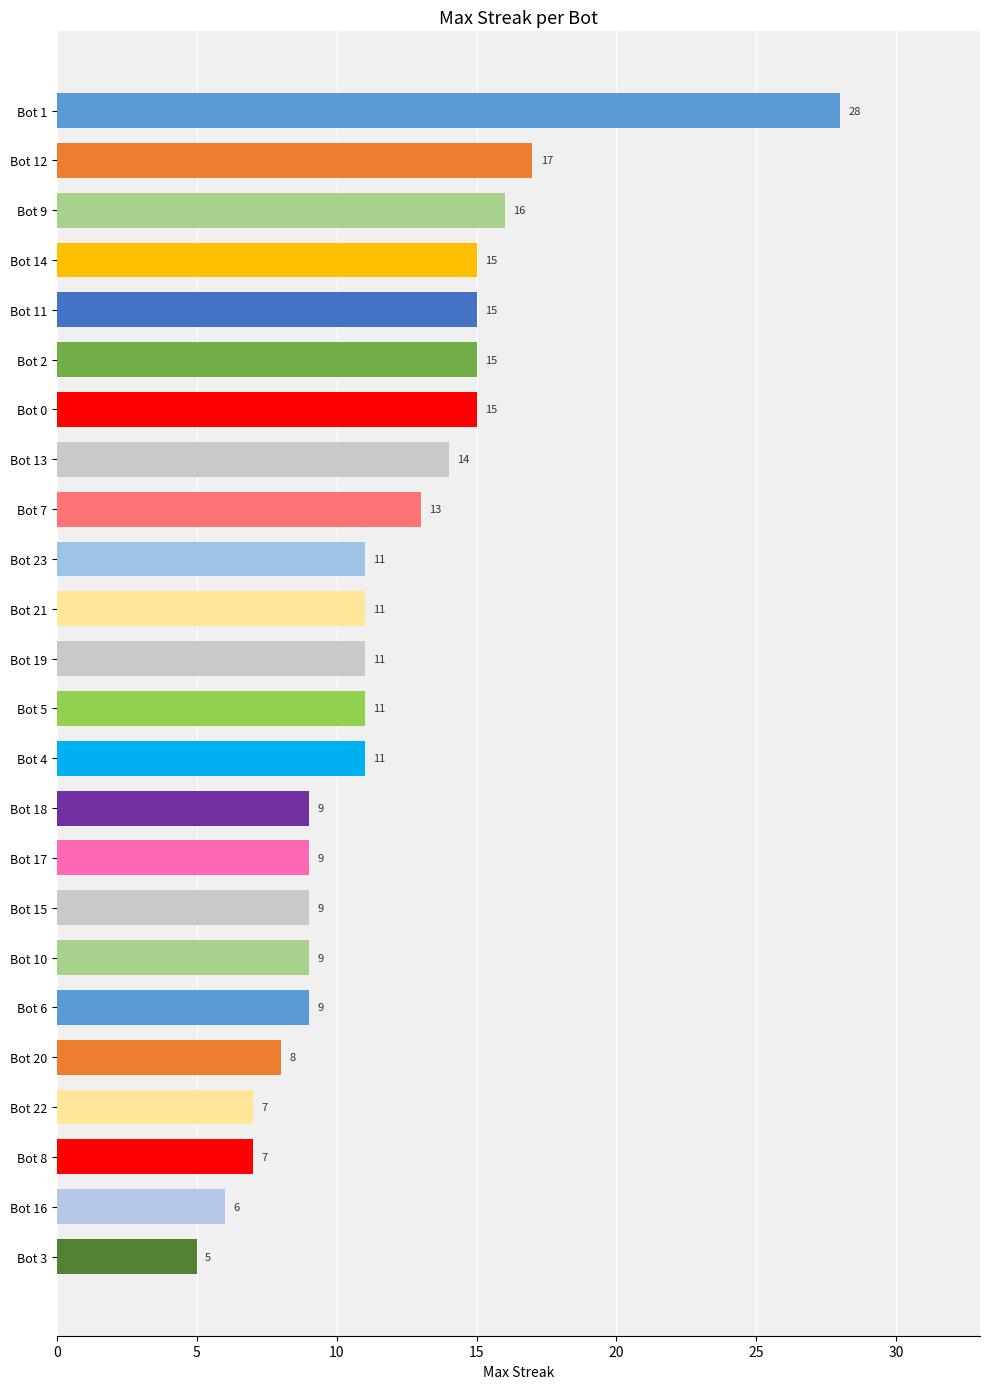

The chart shows a value of 16 at Bot 9. True or false?

True